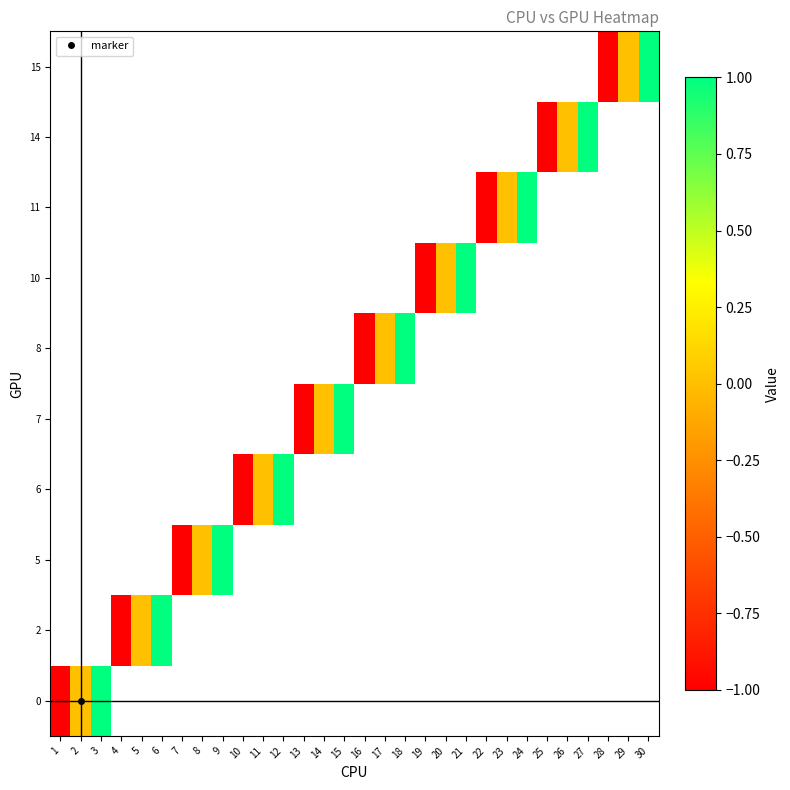

How many positive values does the 11 series have?

1